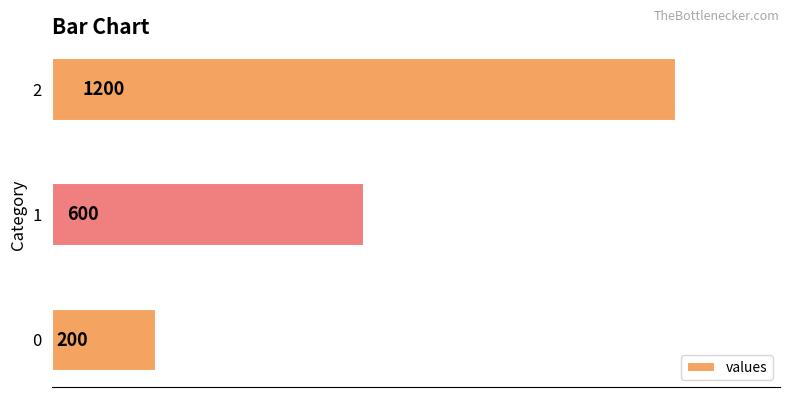

Approximately how many times larger is the value at 1 compared to 0?

3.0